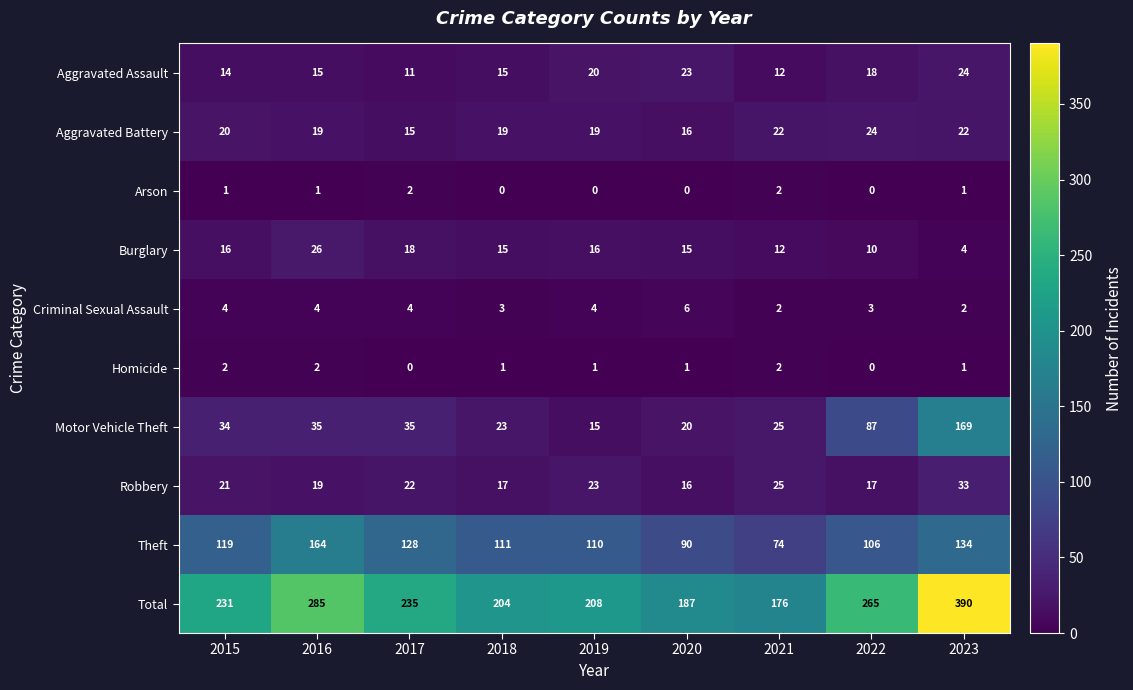

At how many categories does at least one series exceed 193?

7